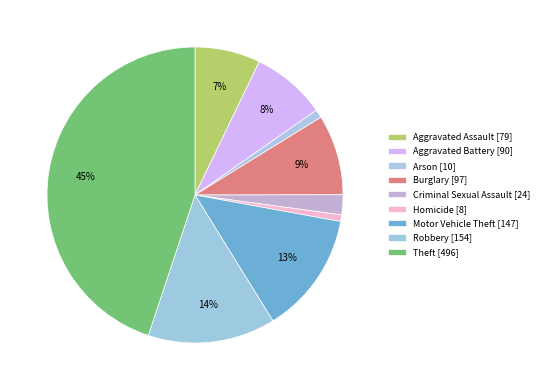

To the nearest percent, what is the average slice percentage?

11%